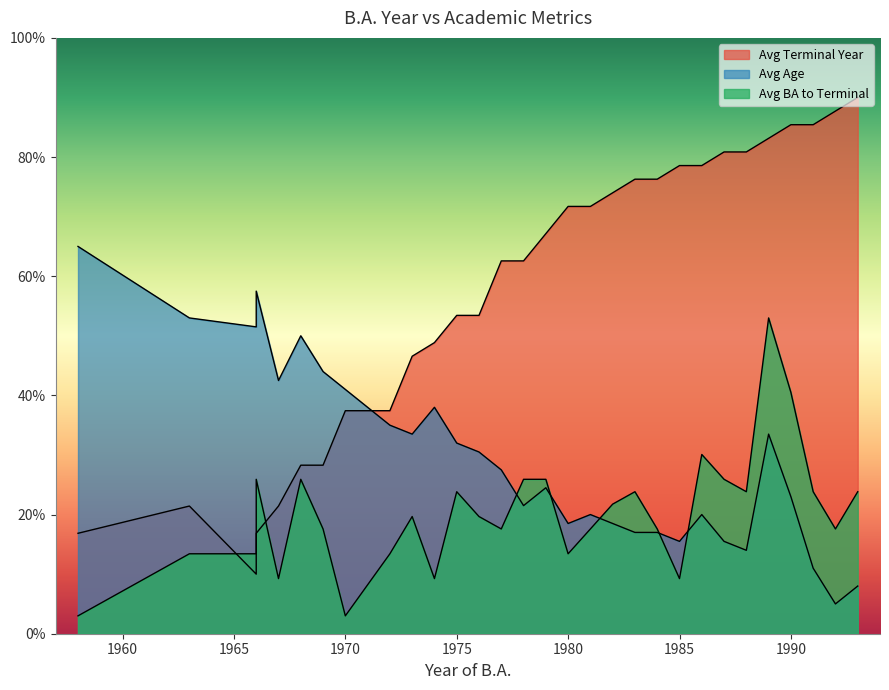

What is the maximum value for Avg Age?

65.0